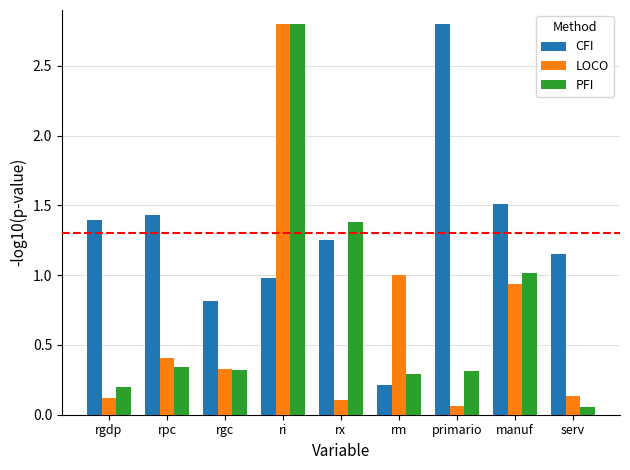

What is the total value across all series at primario?

3.2